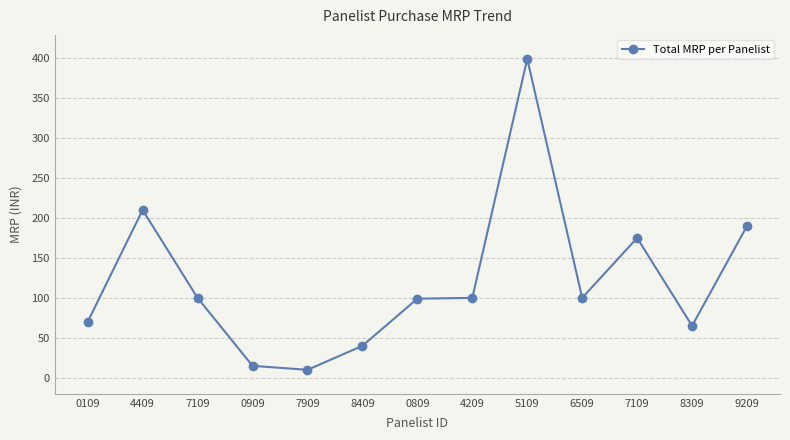

What is the sum of all values?

1573